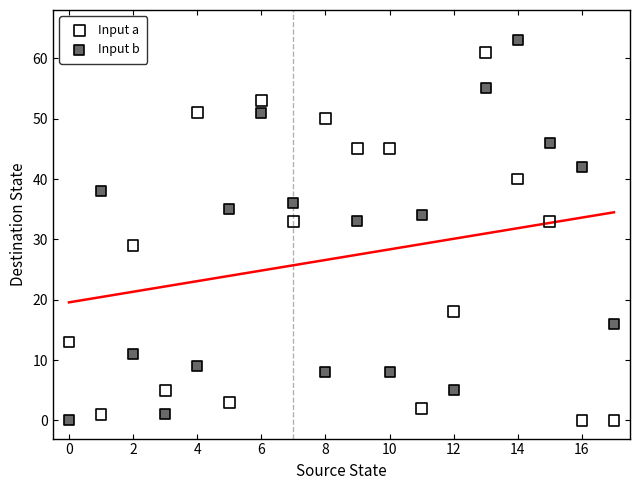

In the Input a series, what Y value is closest to 30?

29